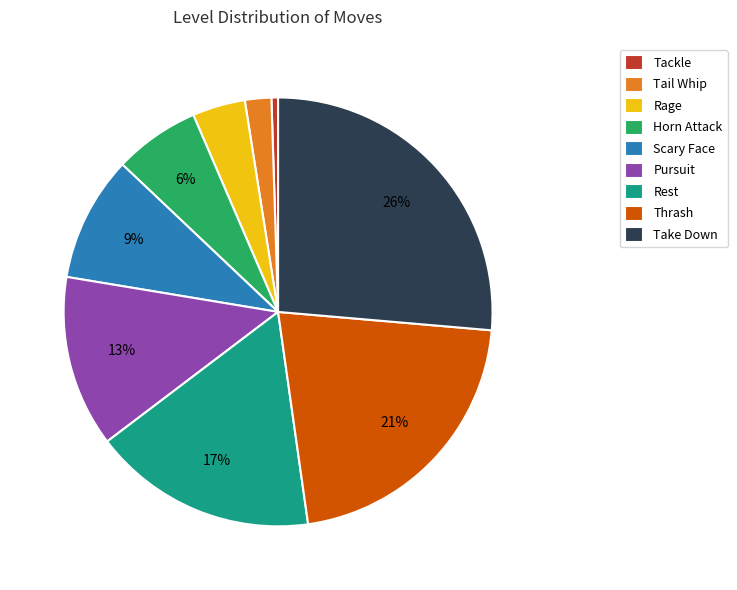

Rank the categories by value from highest to lowest.

Take Down, Thrash, Rest, Pursuit, Scary Face, Horn Attack, Rage, Tail Whip, Tackle